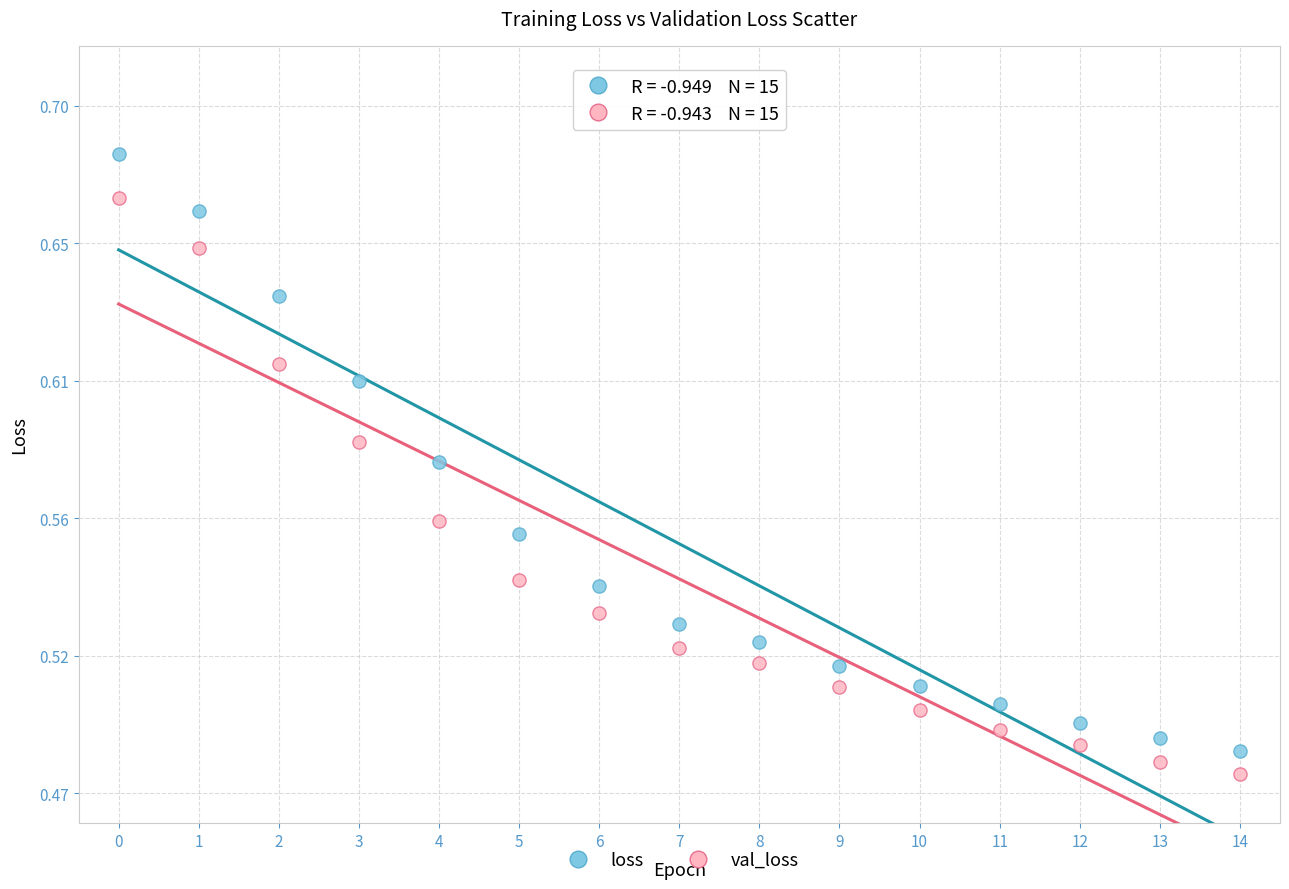

What are all the series names shown in the legend?

loss, val_loss